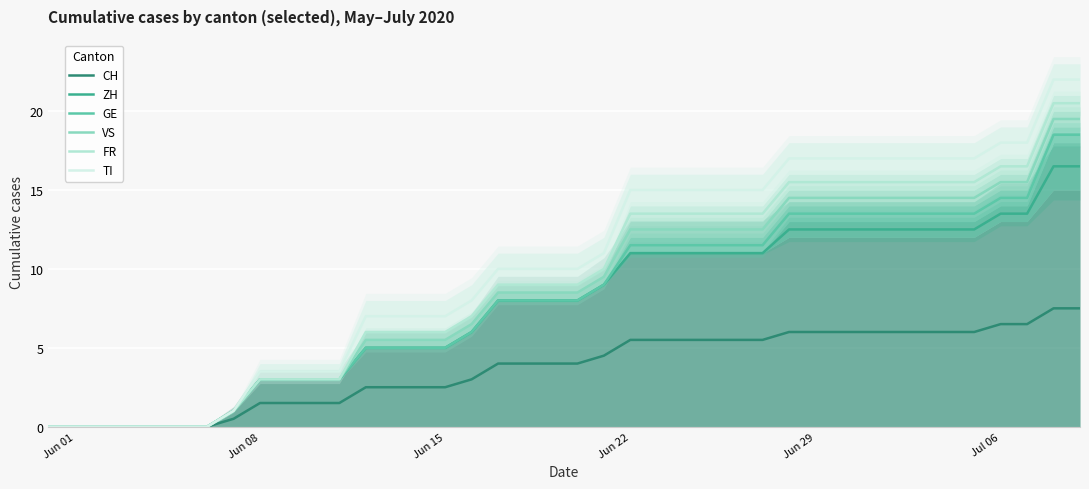

How many data points in TI are less than 10?

17